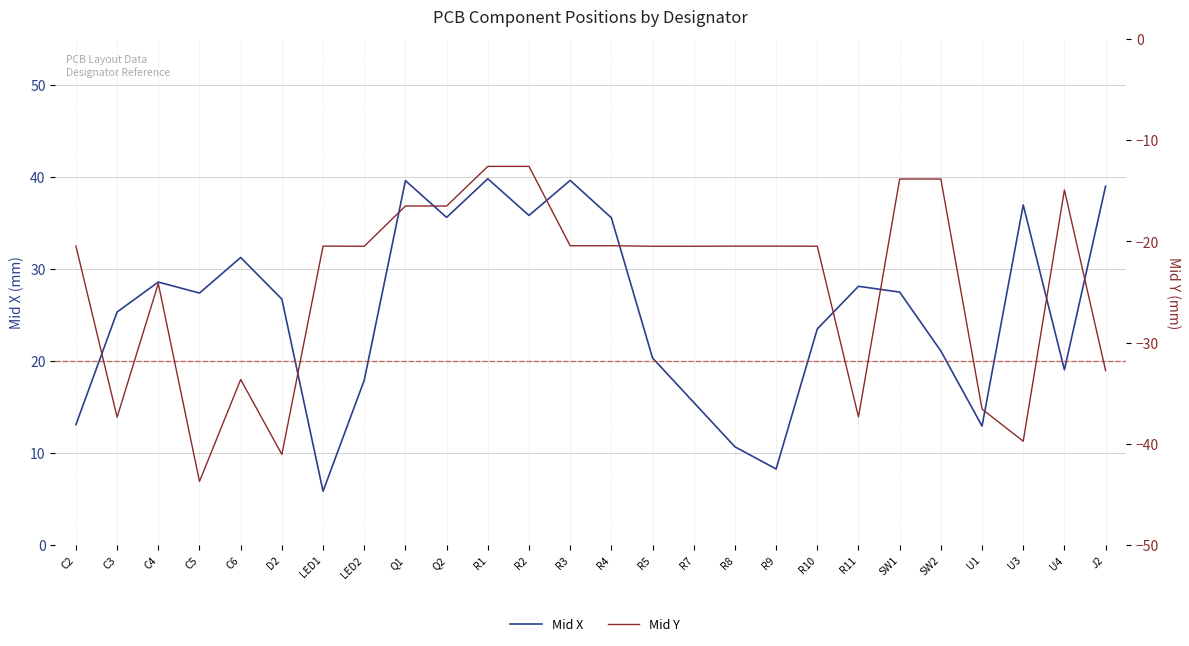

True or false: Mid X and Mid Y cross at least once.

False